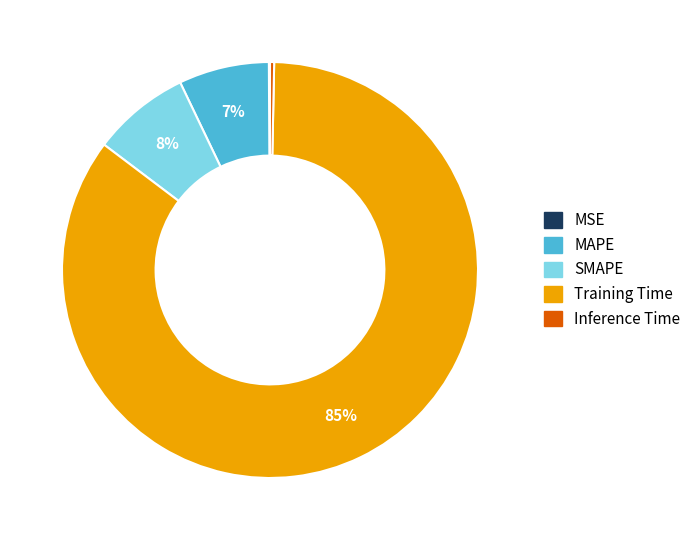

True or false: SMAPE accounts for 8% of the total.

True